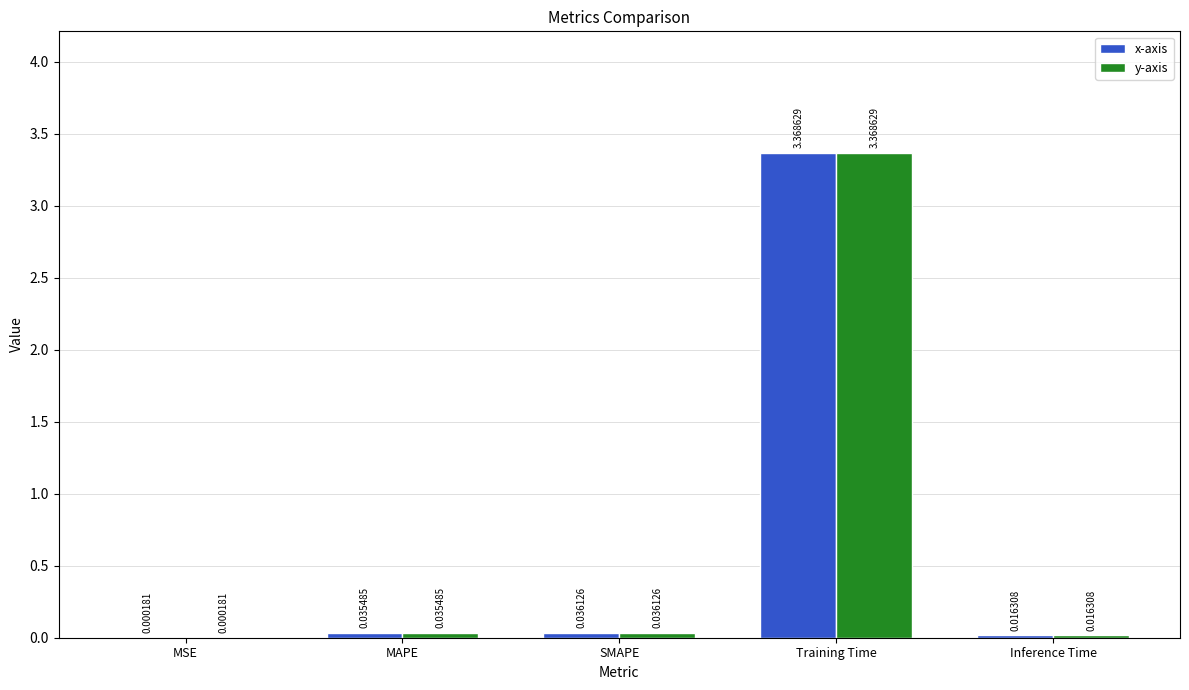

What is the total value across all series at MAPE?

0.1